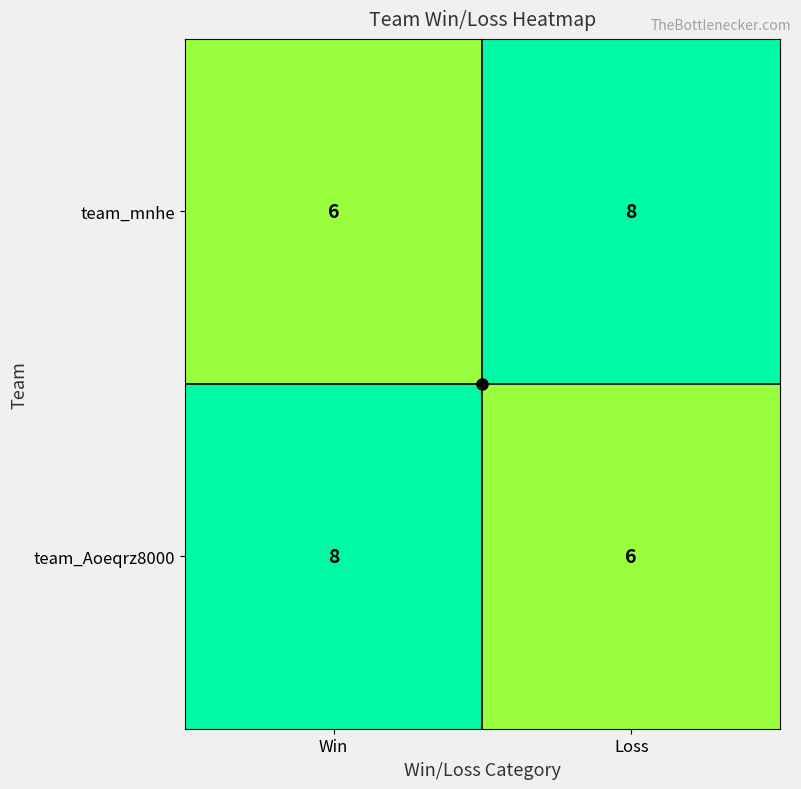

True or false: team_mnhe has a value of 2 at Win.

False